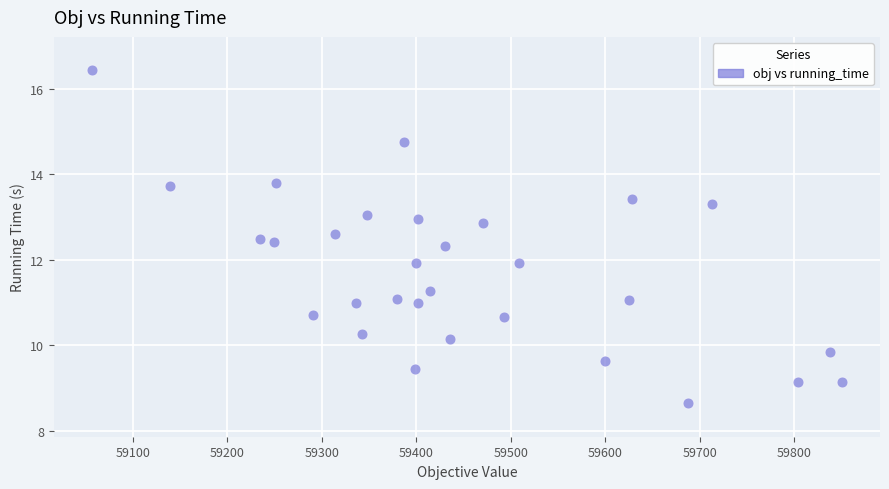

What is the range of Y values (max minus min)?

7.8